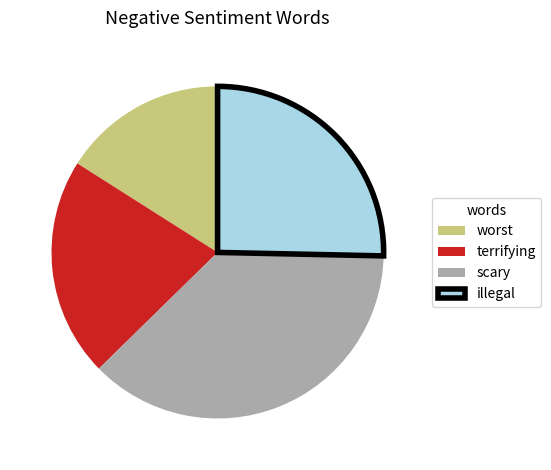

Is it true that terrifying is 7% of the pie?

False